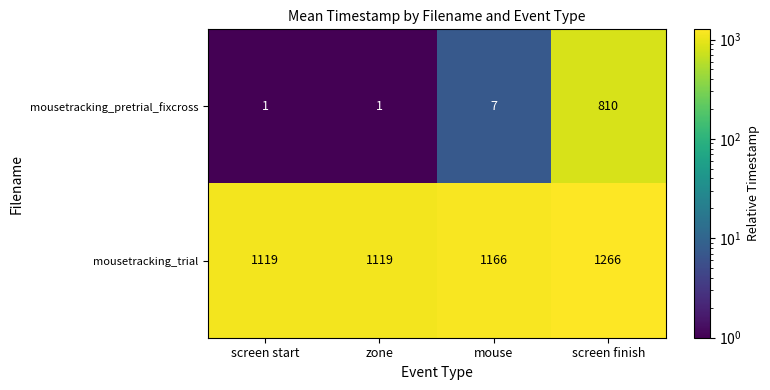

What value does the mousetracking_trial series have at zone, to the nearest 5?

1120